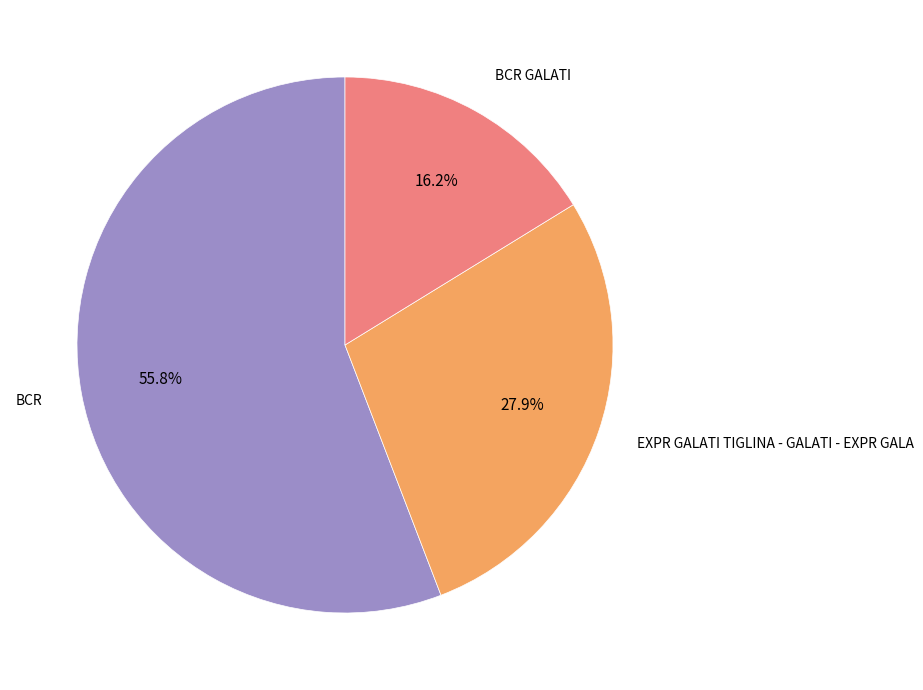

What is the ratio of the value at EXPR GALATI TIGLINA - GALATI - EXPR GALA to the value at BCR GALATI?

1.7